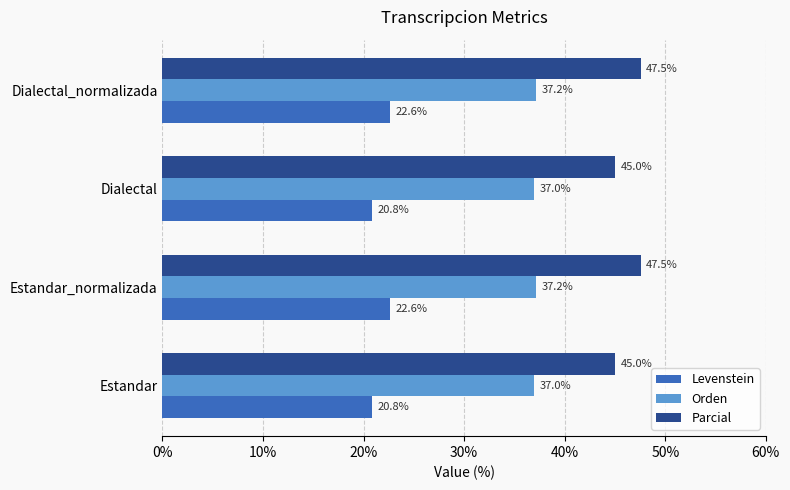

What are all the series names shown in the legend?

Levenstein, Orden, Parcial